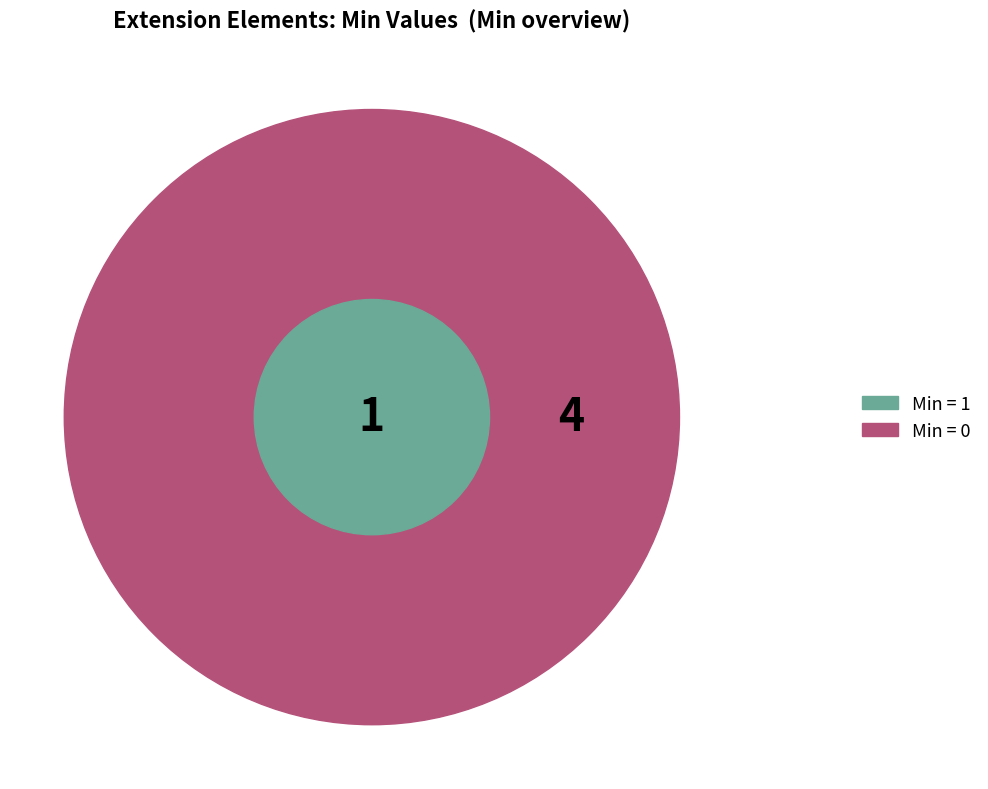

The Extension.value[x] slice represents 1% of the pie. True or false?

False